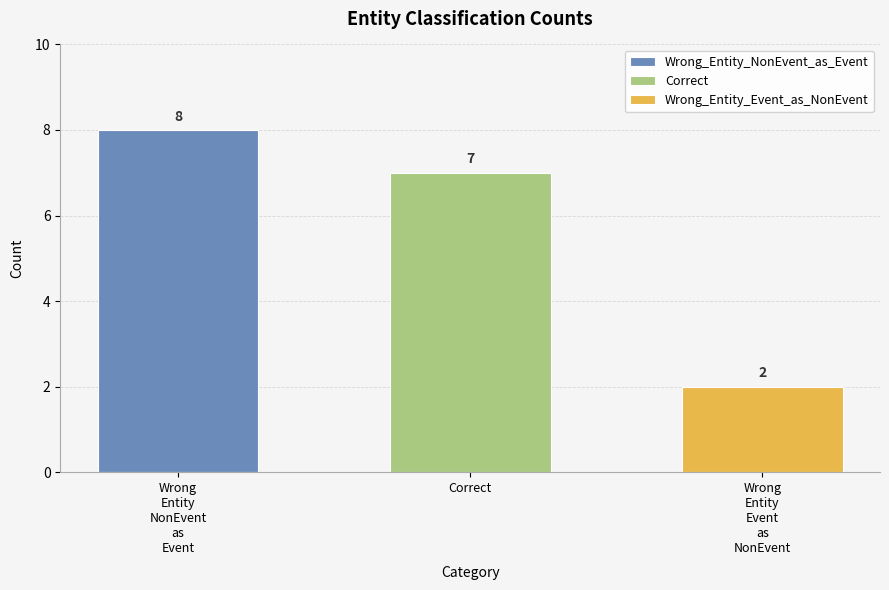

Read the value at Wrong_Entity_NonEvent_as_Event.

8